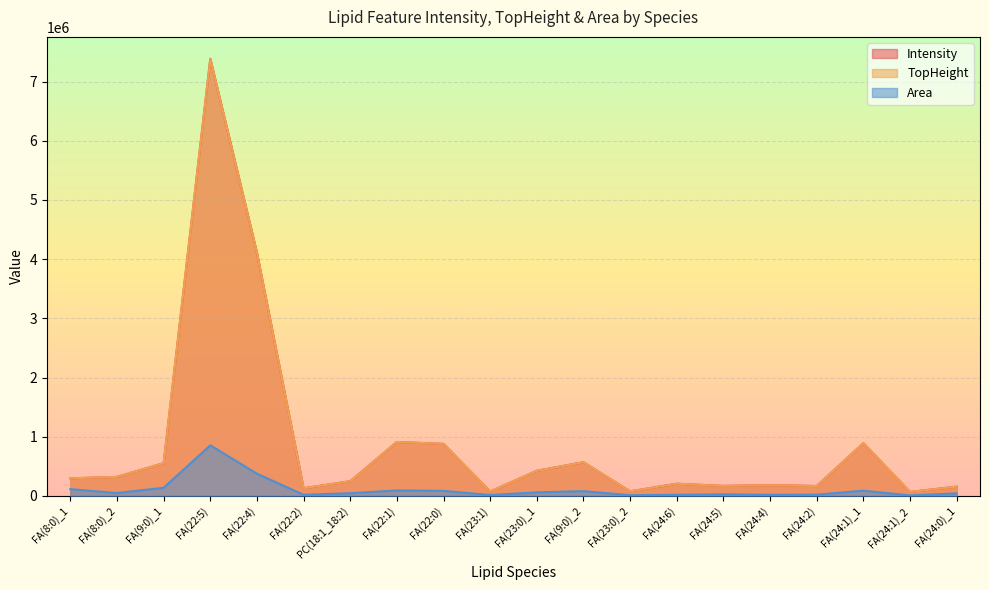

Rank the series by their maximum value, from highest to lowest.

Intensity, TopHeight, Area